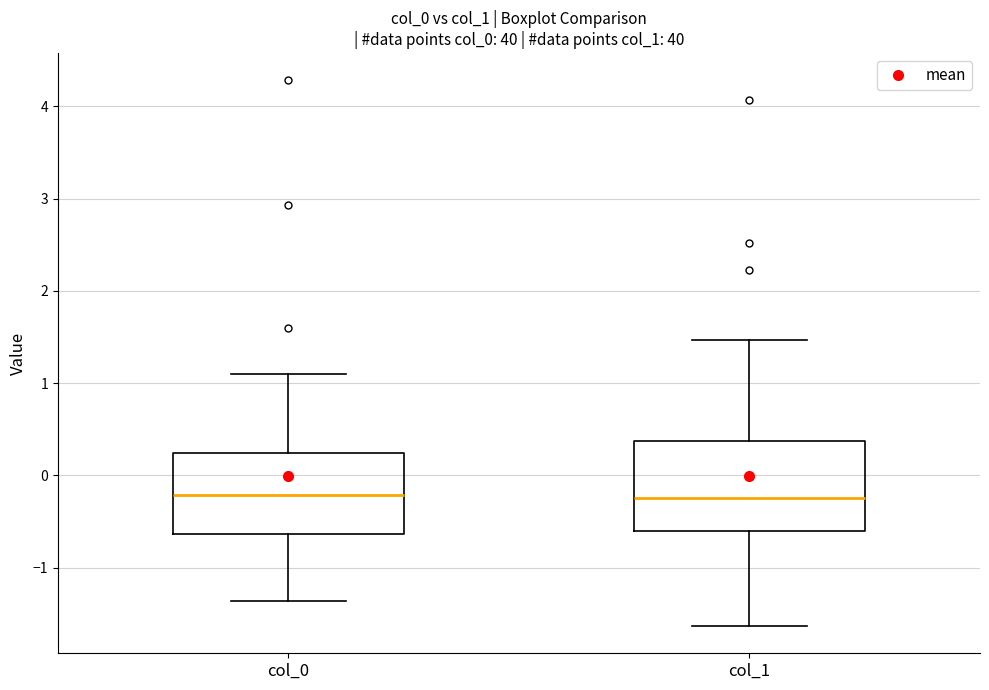

Reading left to right, transcribe this box plot: for each box, give where its median line is, the range the box spans, and where its two whiskers end, as read against the y-axis. The values are not printed on the chart, so give them approximately, as read against the axis.

col_0: median -0.2, box -0.6 to 0.2, whiskers -1.4 to 1.1
col_1: median -0.2, box -0.6 to 0.4, whiskers -1.6 to 1.5